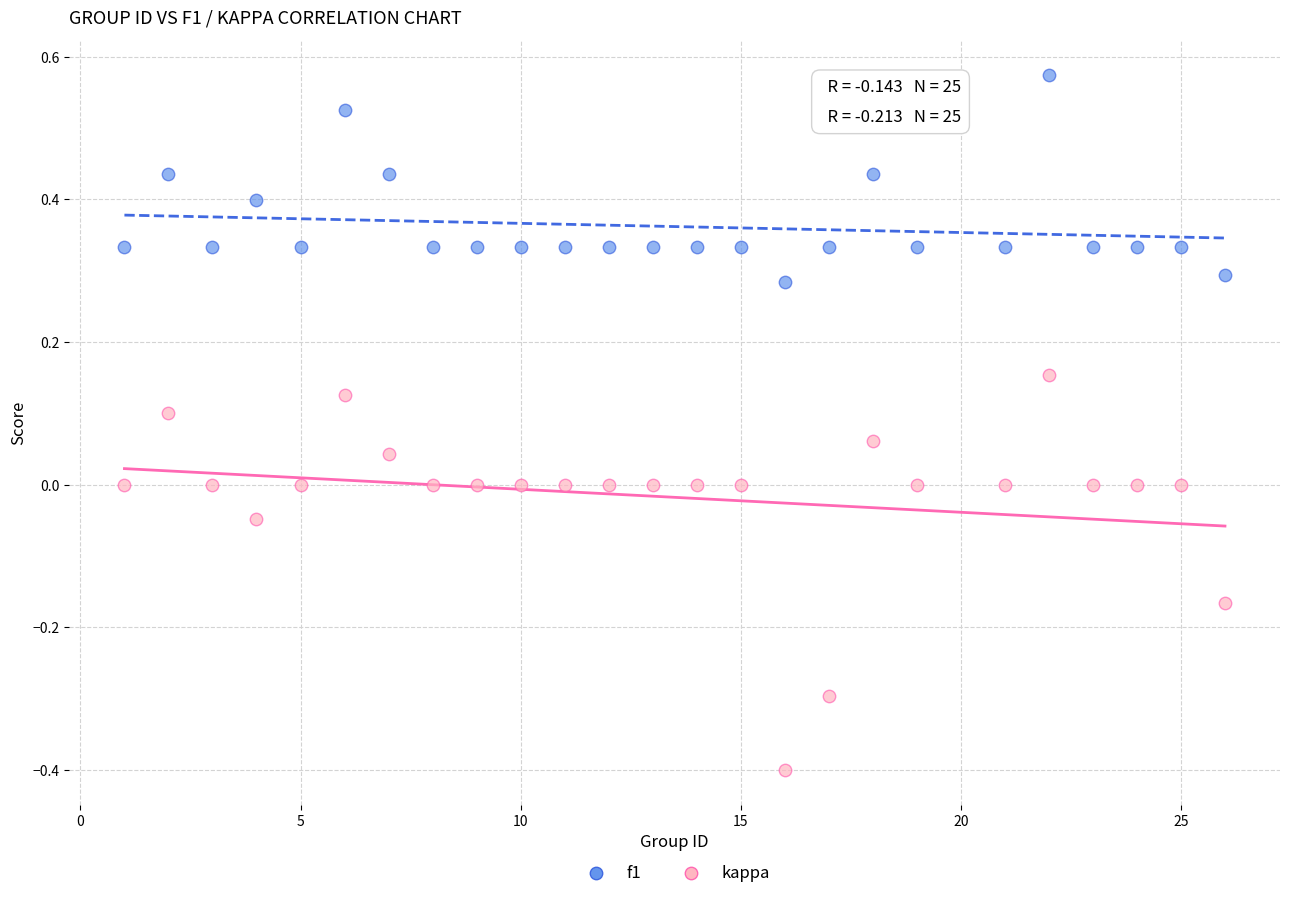

What is the X range (max minus min) for the scatter plot?

25.0